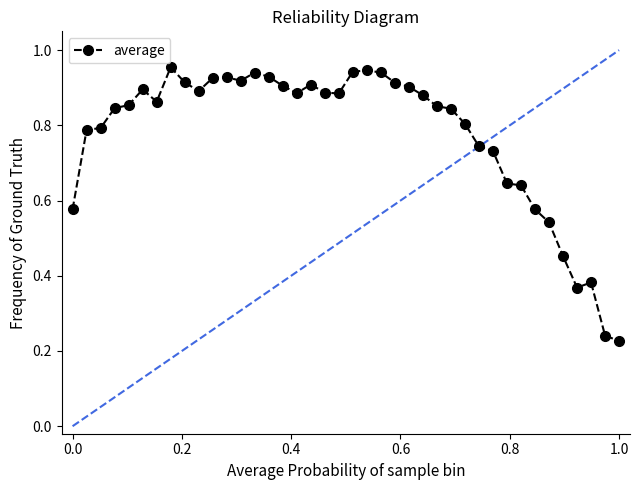

What is the sum of all values?

31.1